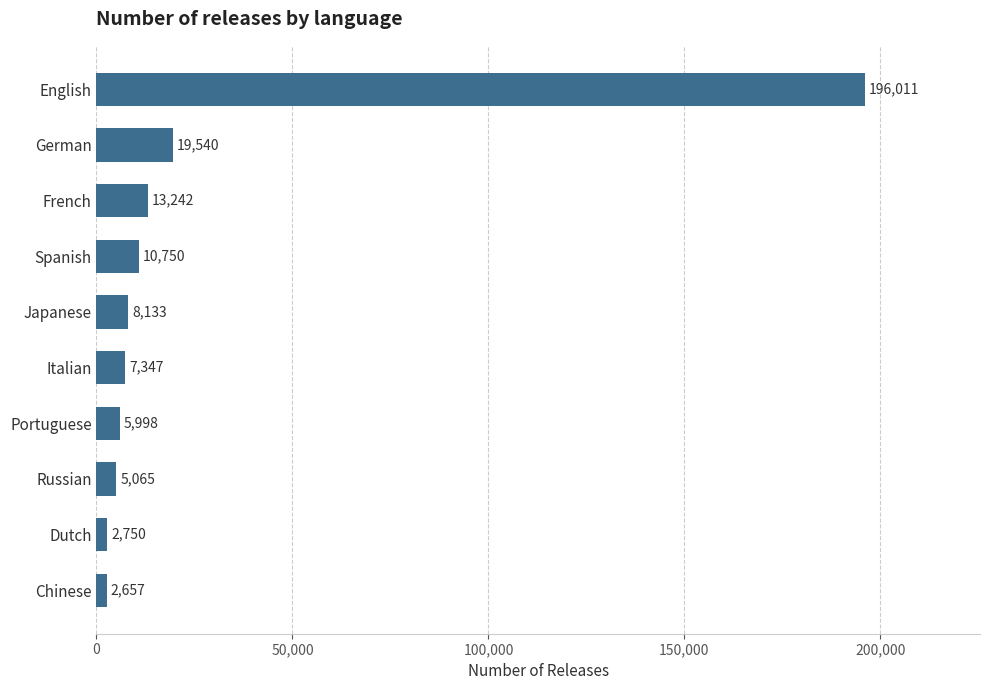

What is the difference between the maximum and second lowest values?

193261